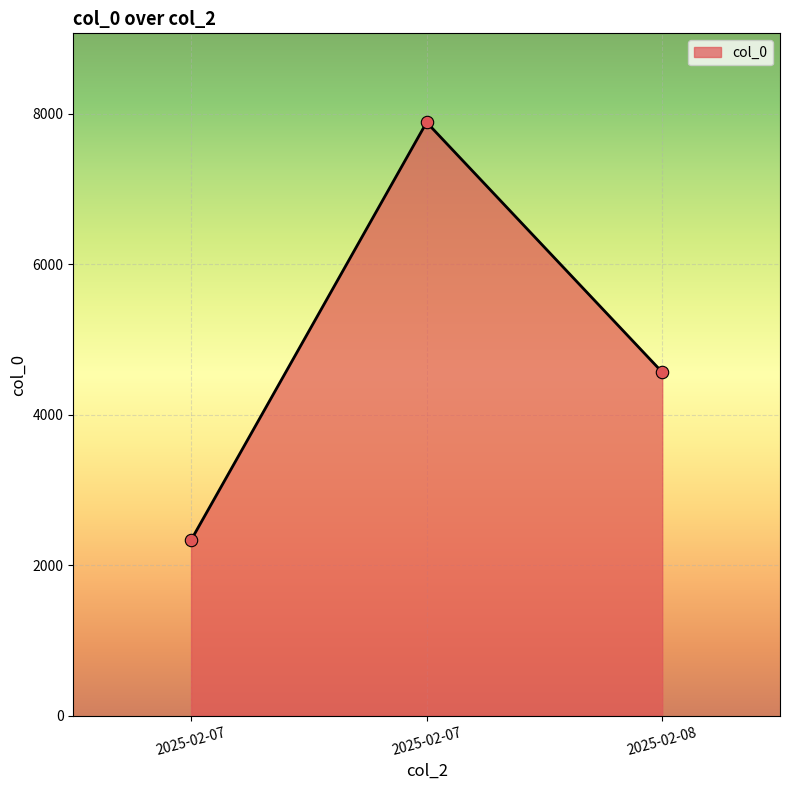

How many series are shown in this chart?

1